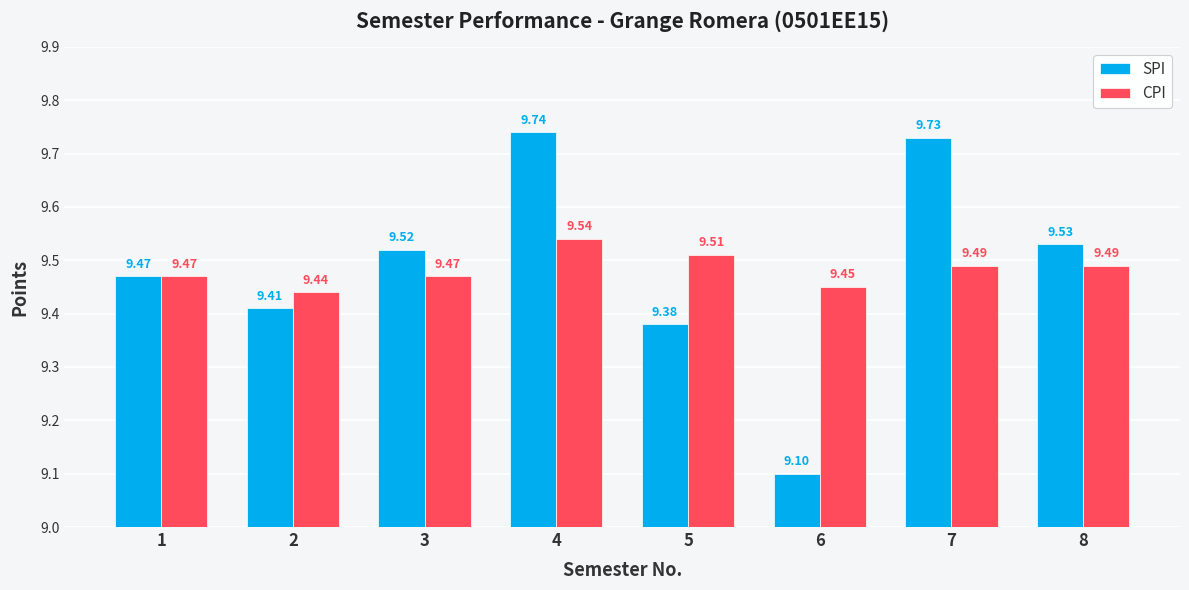

What is the value of the CPI bar at the 8th from the left?

9.5